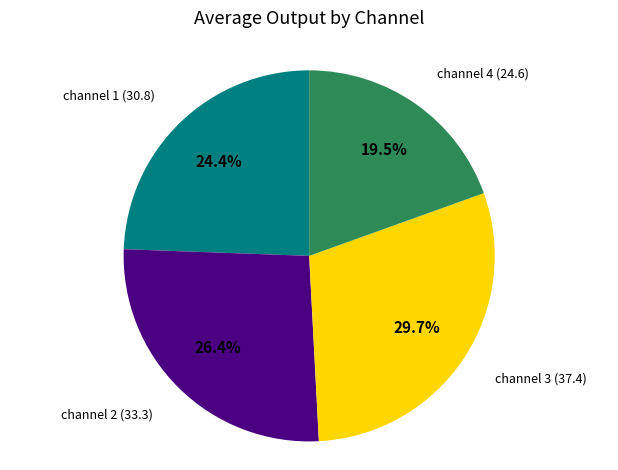

How many slices are in this pie chart?

4